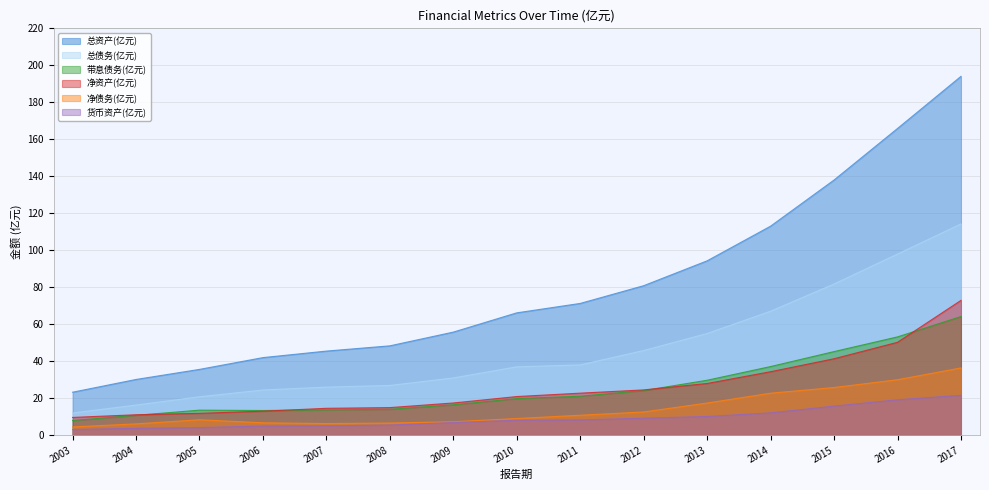

The value of 总债务(亿元) at 2014 is 40.9. True or false?

False